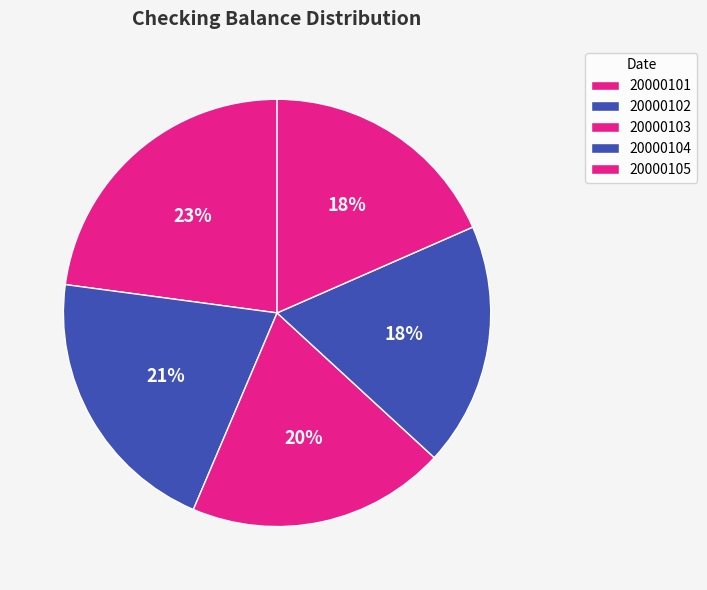

Does 20000103 account for over 50% of the chart?

No